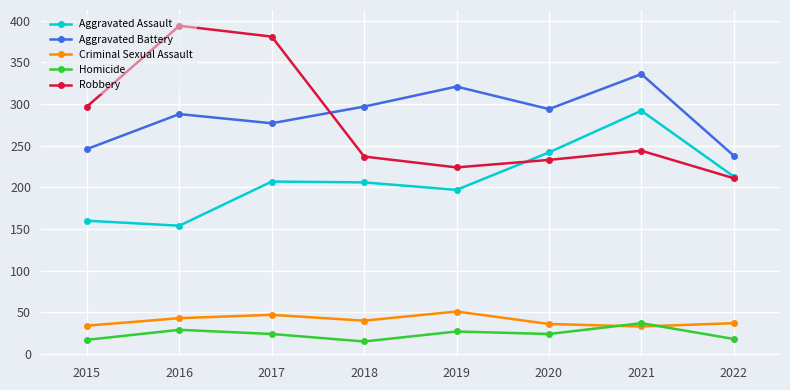

True or false: Aggravated Assault has a value of 242 at 2020.

True